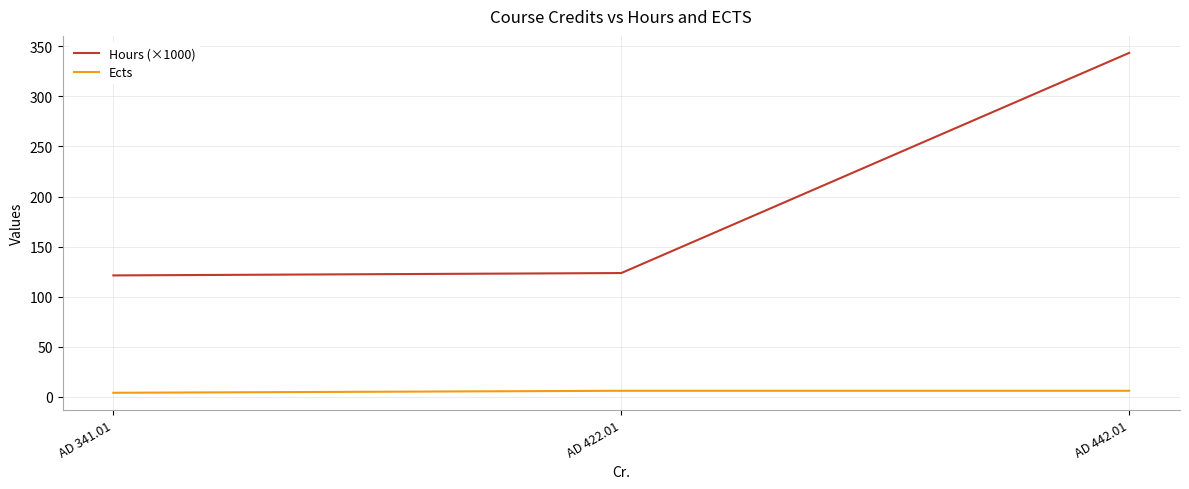

Reading right to left, transcribe all the data shown in this chart.

Hours (×1000): AD 442.01=343.4	AD 422.01=123.6	AD 341.01=121.2
Ects: AD 442.01=6.0	AD 422.01=6.0	AD 341.01=4.0